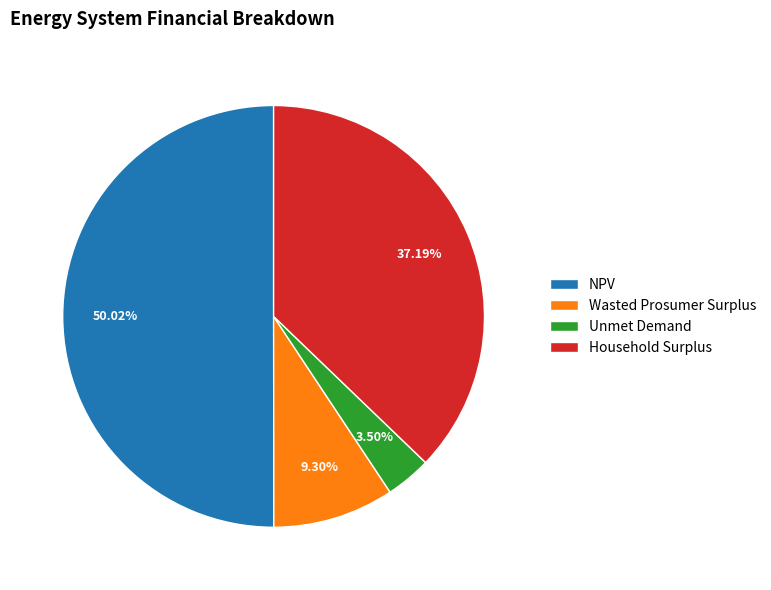

What is the total percentage of Wasted Prosumer Surplus and Unmet Demand?

12.8%